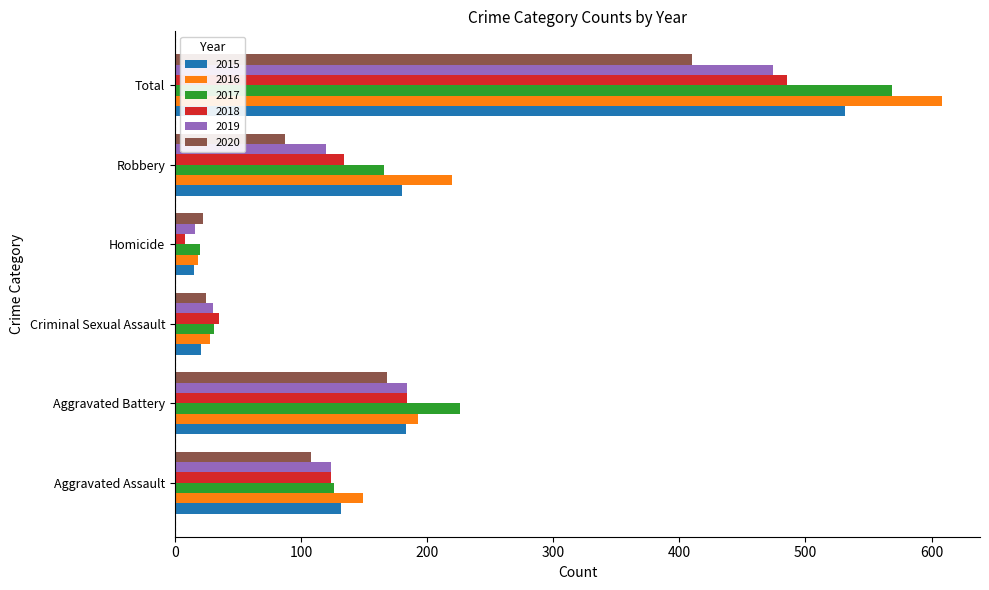

Which series has the largest range (max minus min)?

2016